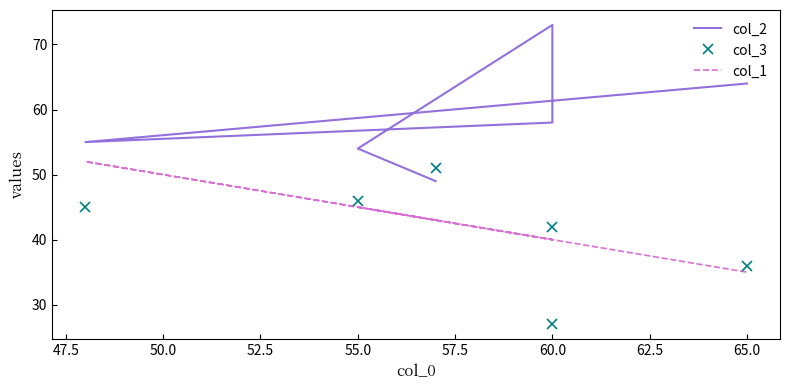

How many values in the col_3 series exceed 45?

2